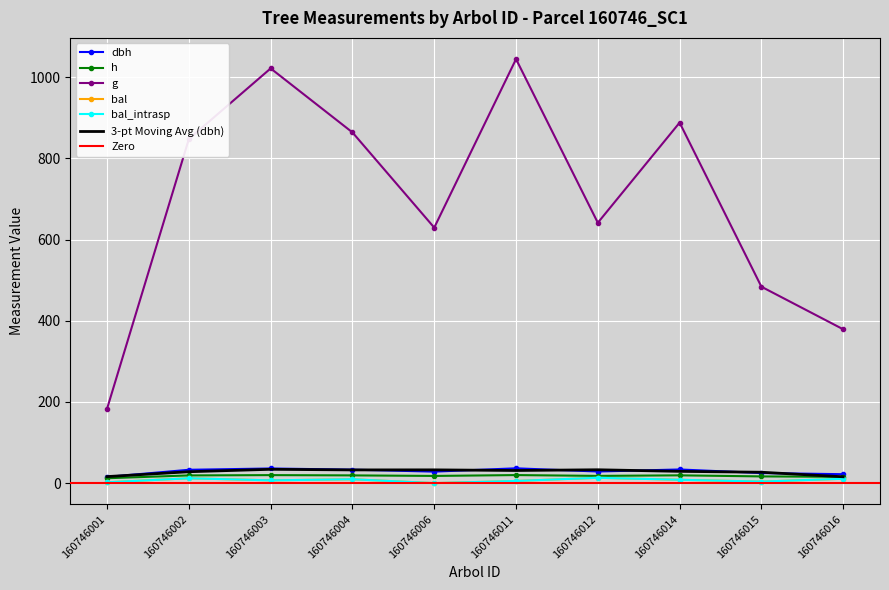

At how many categories does at least one series exceed 473?

8